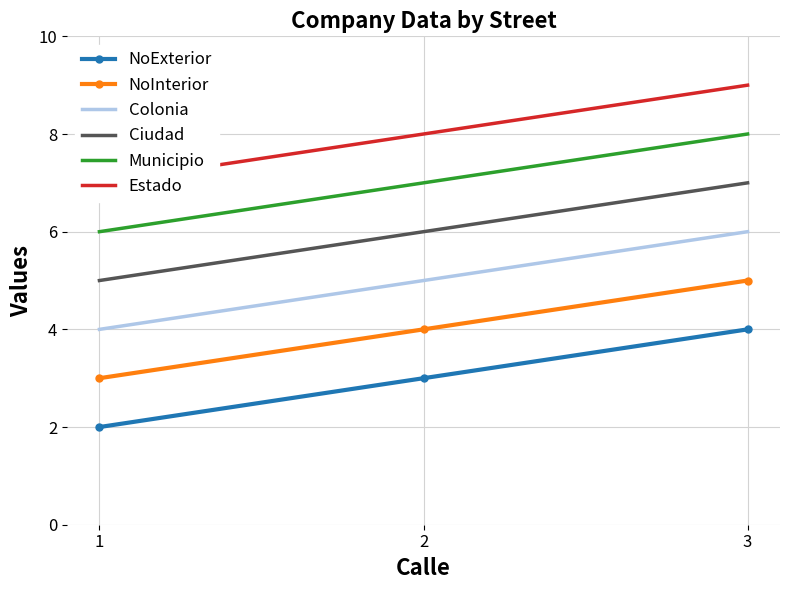

What is the difference between the NoExterior values at 2 and 1?

1